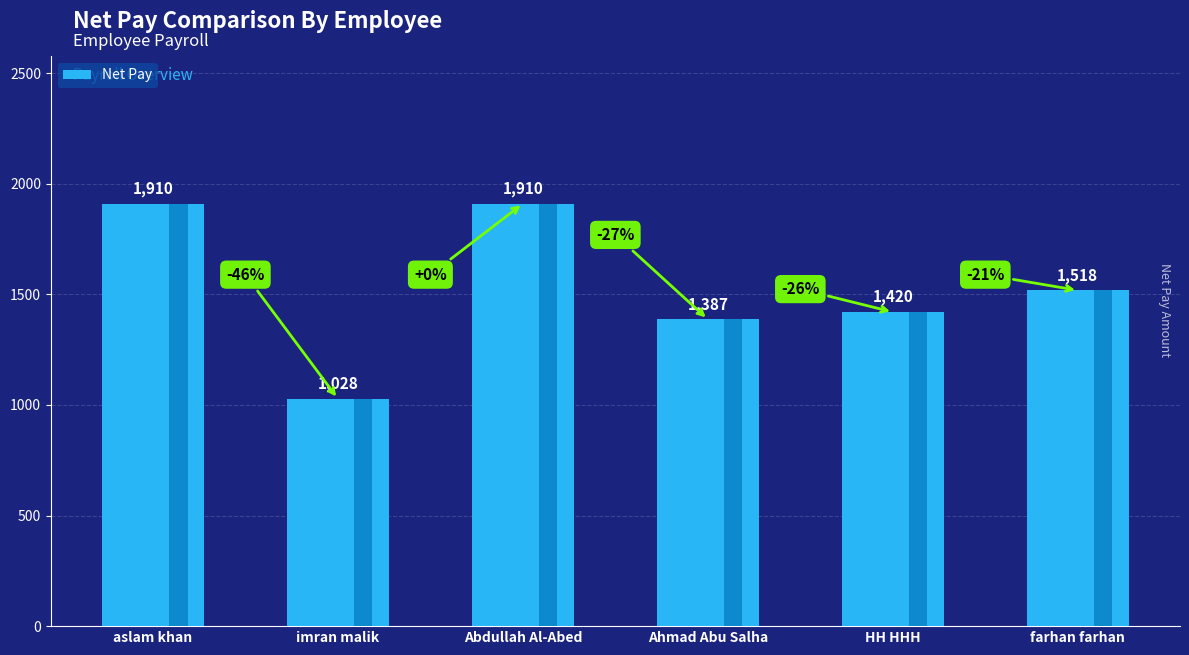

What is the ratio of the value at farhan farhan to the value at Abdullah Al-Abed?

0.8